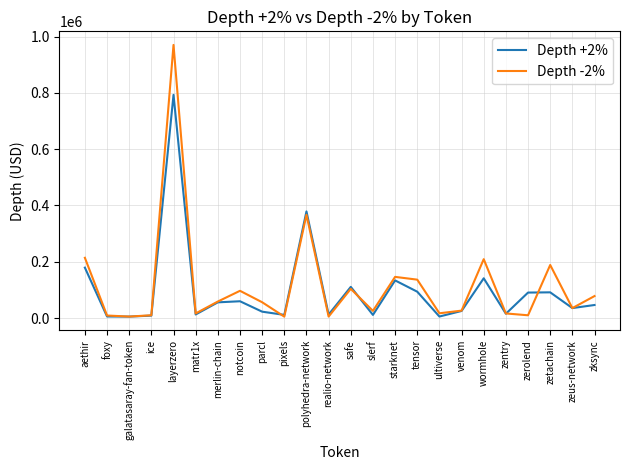

At which category is the sum across all series the highest?

layerzero